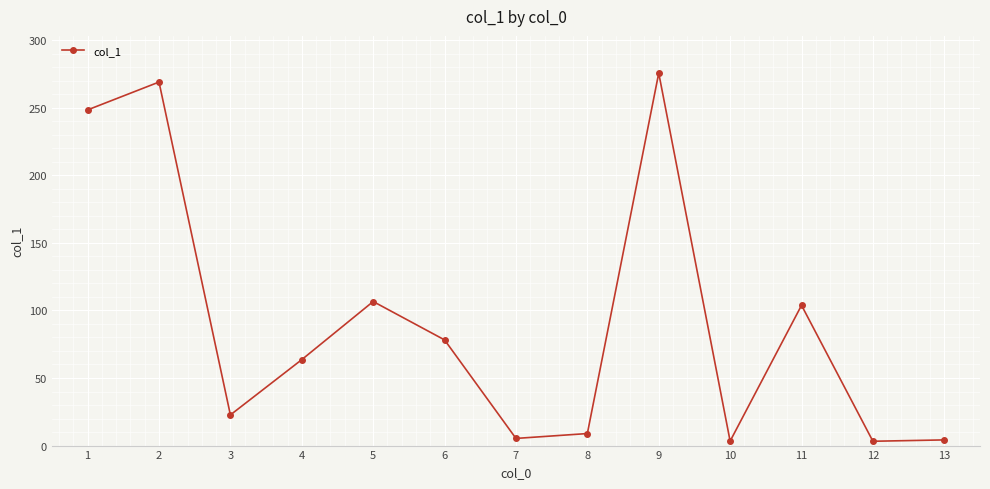

What is the smallest value displayed?

3.2